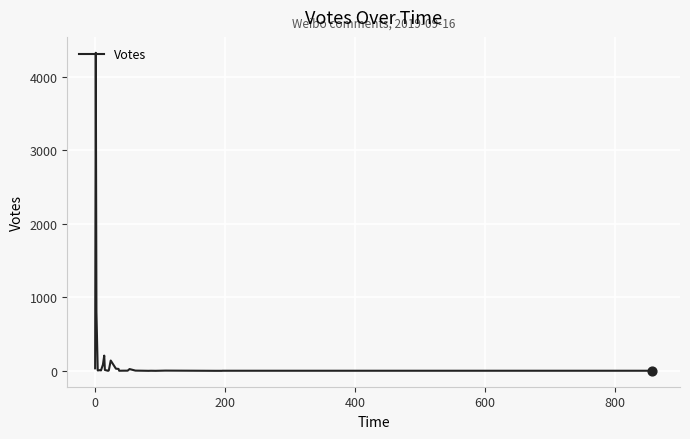

What is the maximum value shown in the chart?

4330